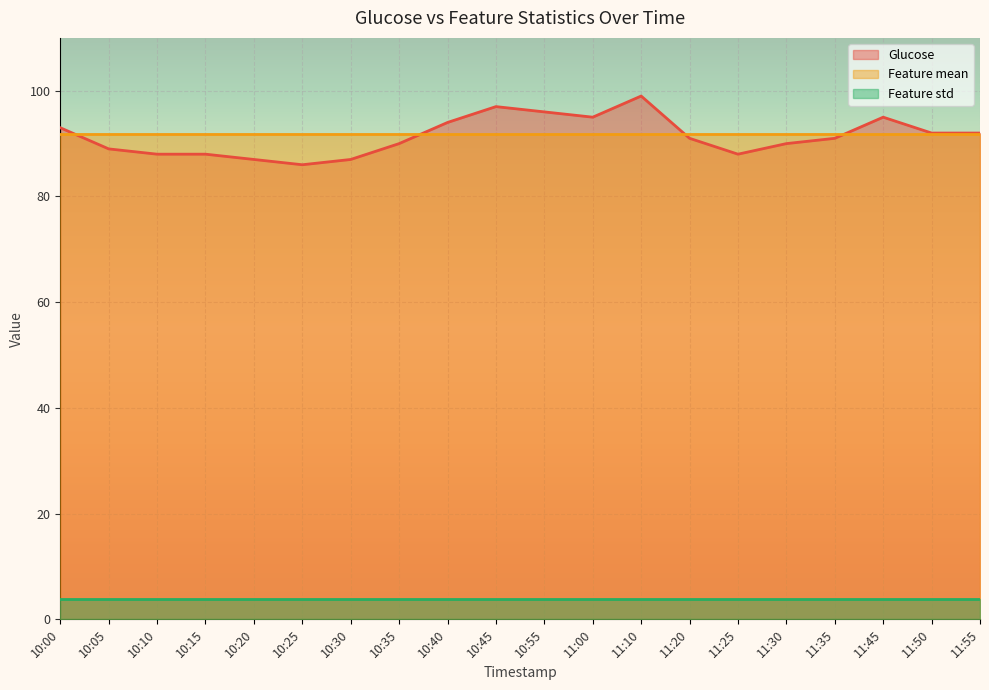

What is the label of the 18th point from the right?

10:10